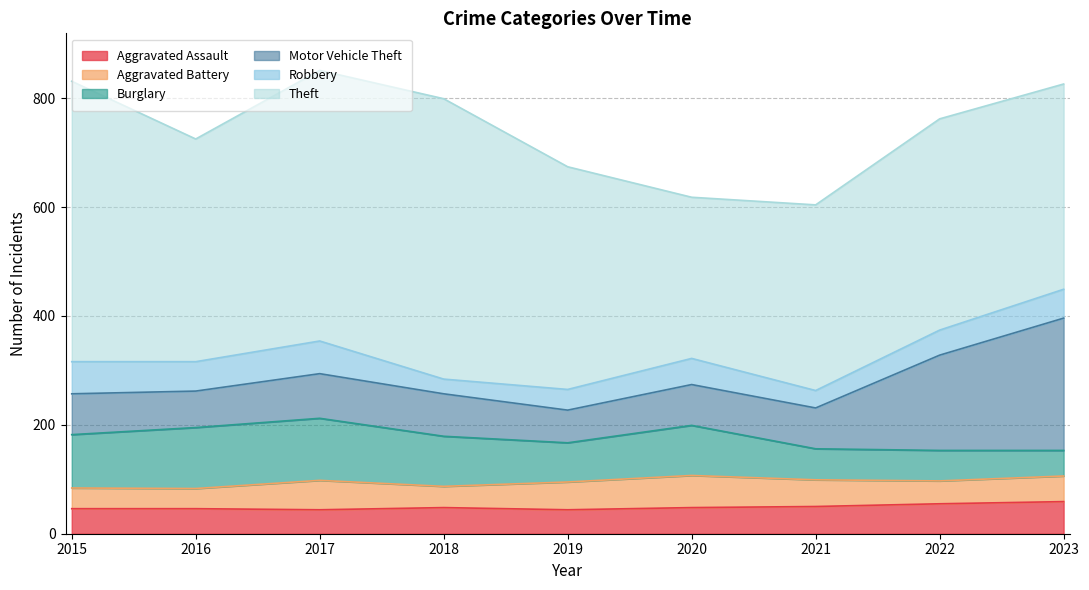

List the labels in order of Theft value, smallest first.

2020, 2021, 2023, 2022, 2016, 2019, 2017, 2015, 2018